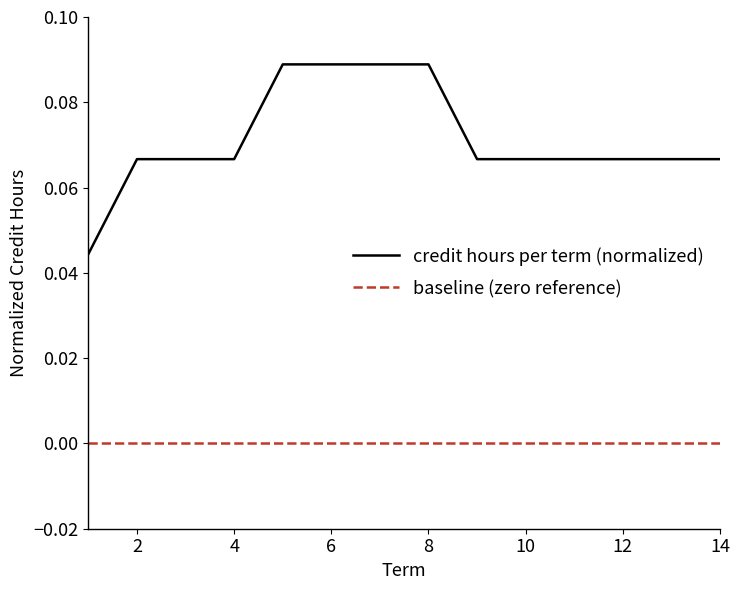

Rank the series by their maximum value, from lowest to highest.

baseline (zero reference), credit hours per term (normalized)